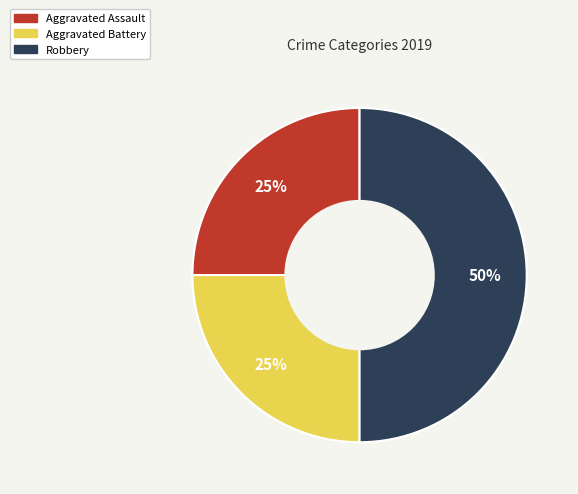

Is the sum of Aggravated Assault and Robbery greater than half?

Yes